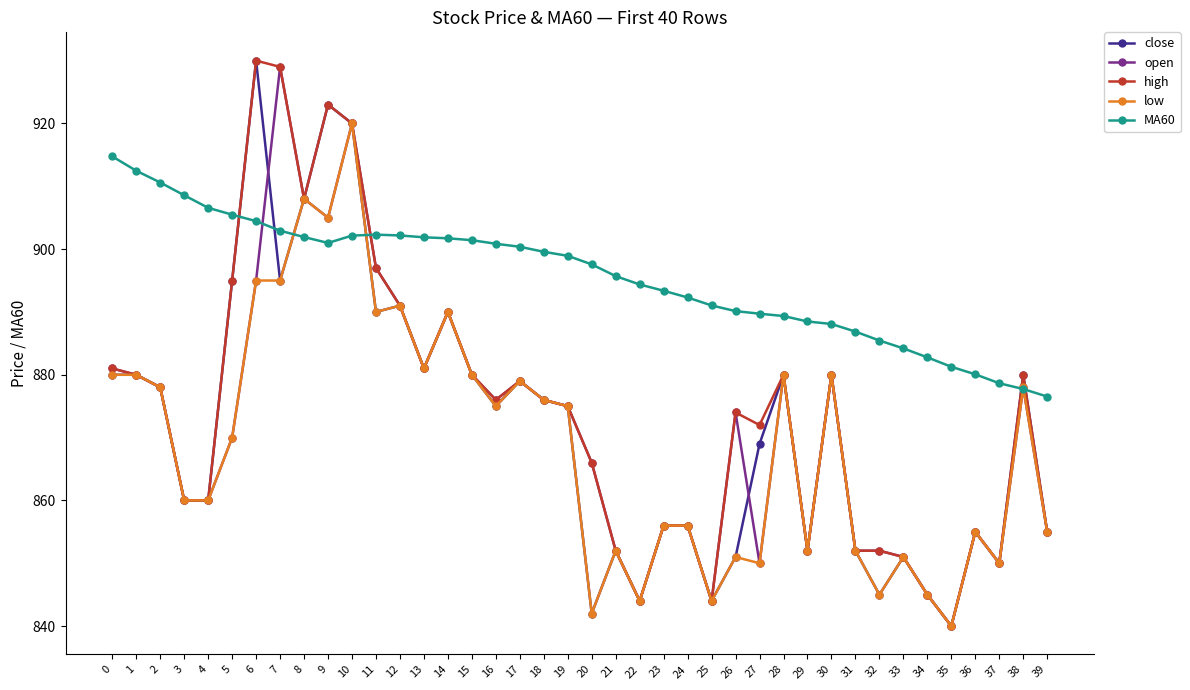

Which series ends up on top after the final intersection of MA60 and high?

MA60